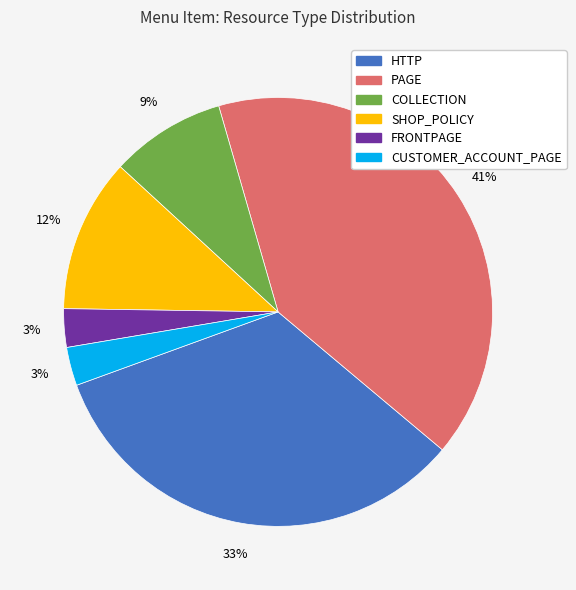

The COLLECTION slice represents 1% of the pie. True or false?

False